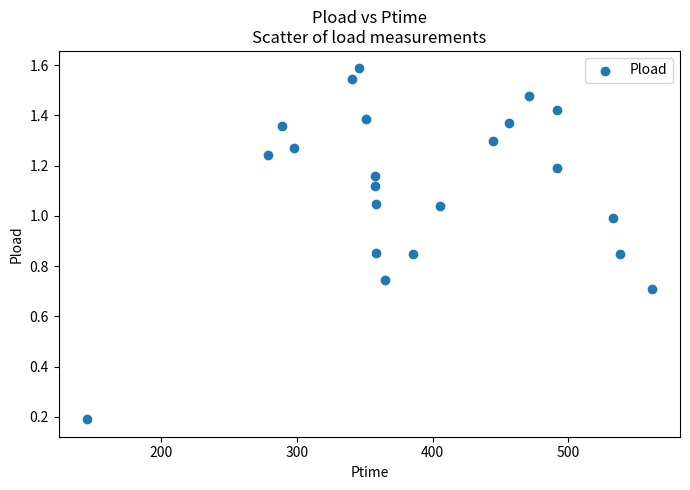

What is the range of X values (max minus min)?

416.2